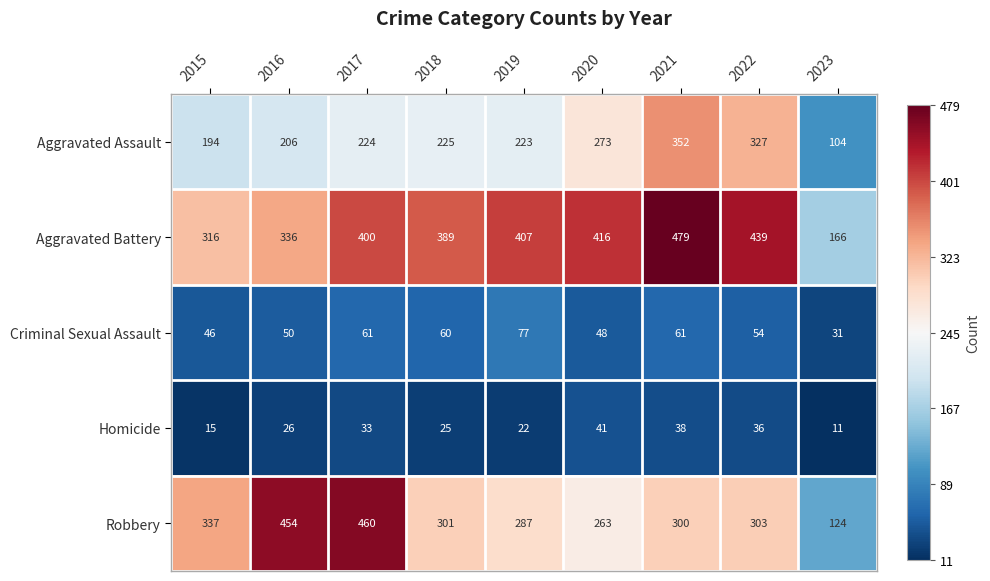

What is the spread (max minus min) of values at 2020?

375